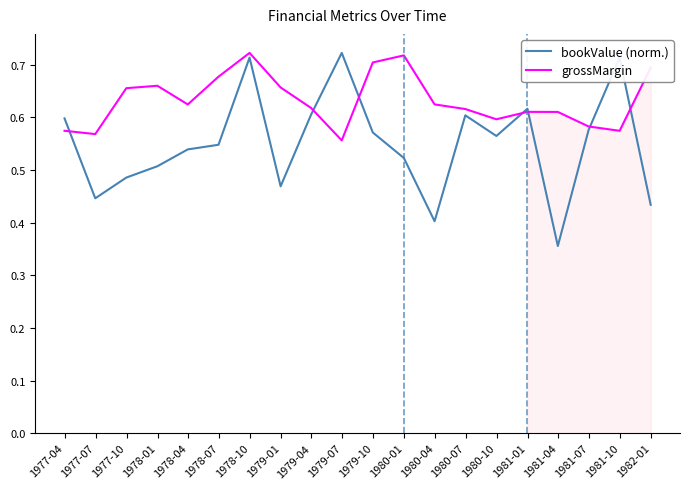

List the series in order of their overall mean, lowest first.

bookValue (norm.), grossMargin